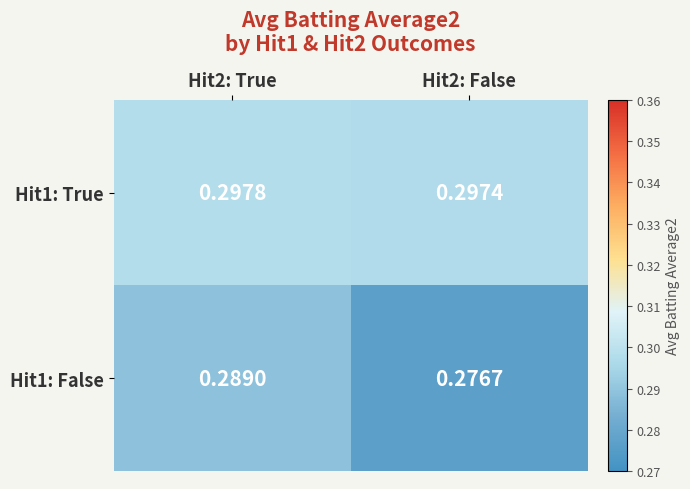

Is the value of Hit1: True at Hit2: True greater than the value of Hit1: False at Hit2: False?

Yes